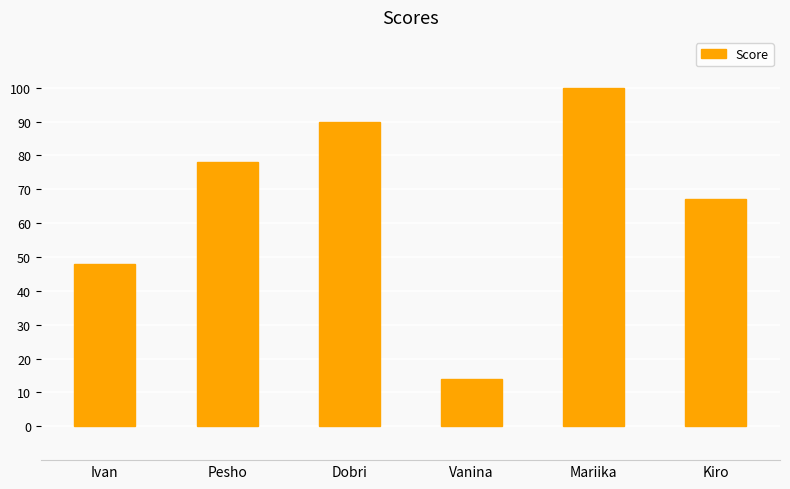

What is the sum of the values at Mariika and Kiro?

167